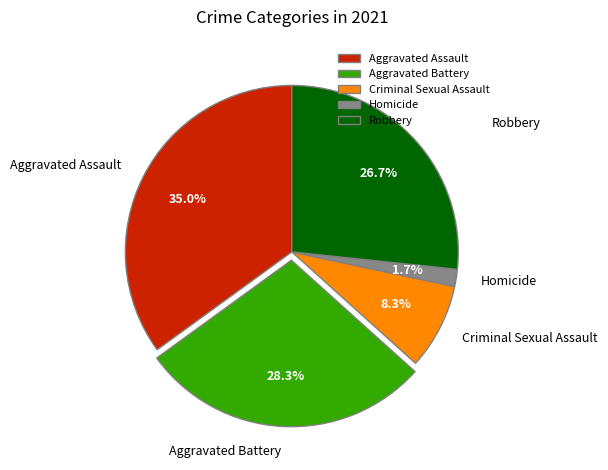

Approximately how many times larger is the value at Robbery compared to Aggravated Battery?

0.9